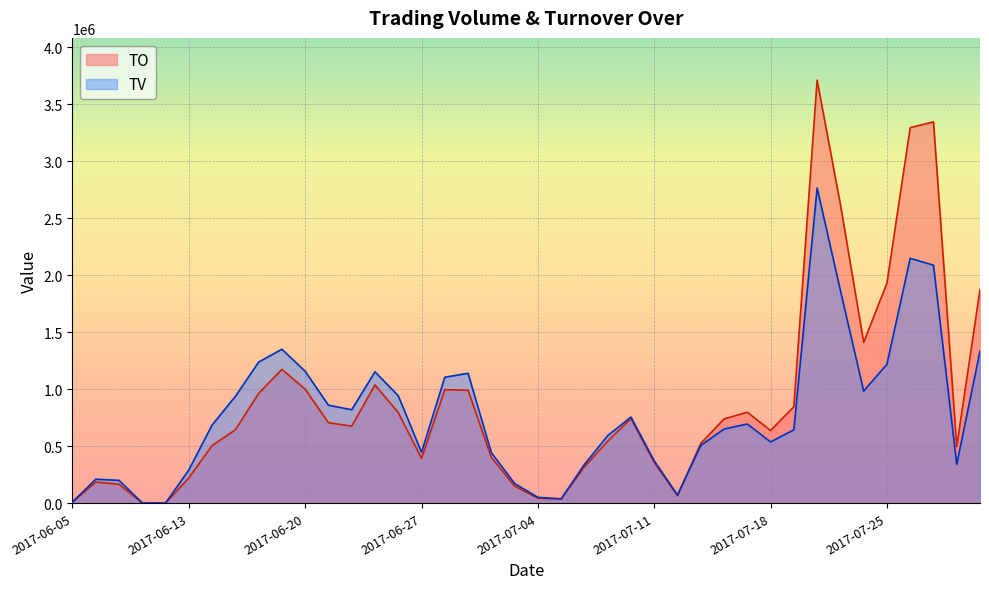

Reading left to right, list all the values displayed in this chart.

TO: 8600	184700	166000	1640	720	220980	505160	643150	962440	1173130	999740	705230	675310	1036820	794530	392230	995190	990250	401720	149970	43860	35870	319030	543550	742170	356480	65200	524110	738570	797380	637030	845270	3709270	2620400	1410630	1928890	3292940	3343830	496400	1873600
TV: 10000	210000	200000	2000	1000	291000	685000	936000	1237000	1350000	1156000	859000	819000	1152000	942000	446000	1104000	1139000	443000	172000	51000	38000	339000	592000	755000	371000	72000	506000	650000	694000	537000	643000	2764000	1866000	983000	1218000	2147000	2087000	340000	1334000